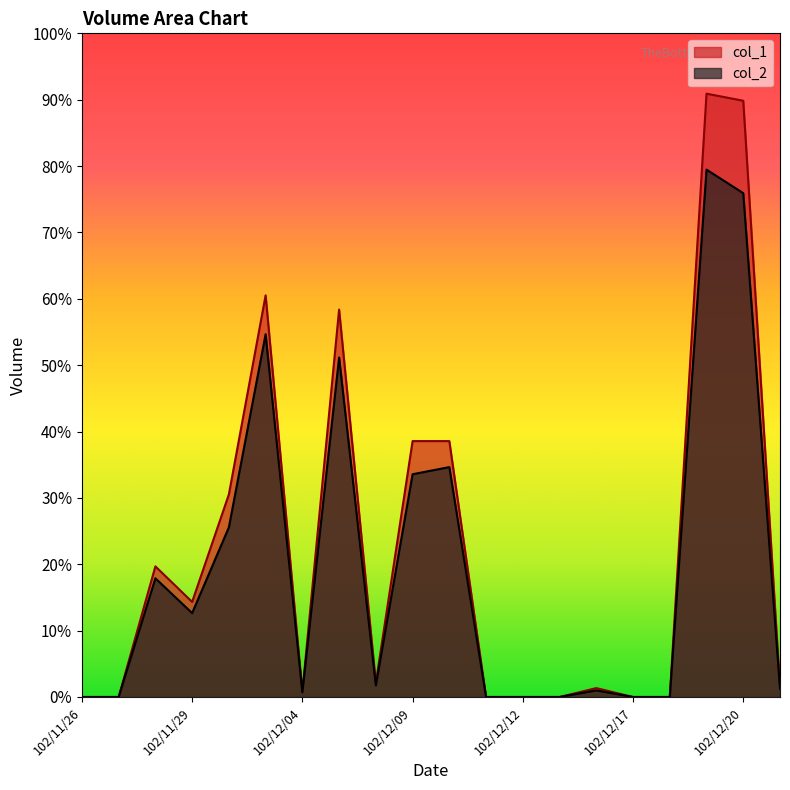

Which series has the largest total across all categories?

col_1